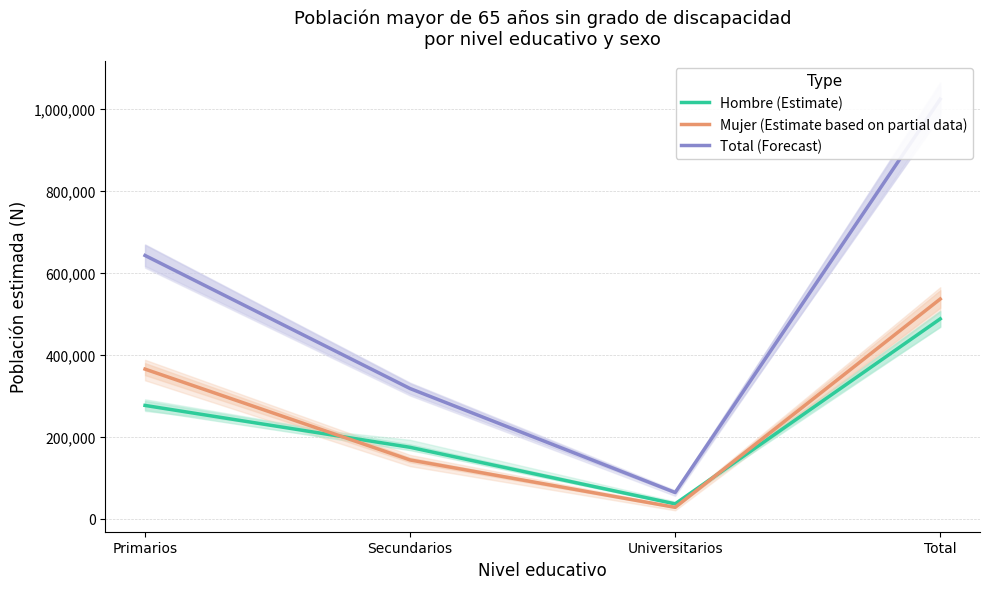

What value does the Hombre (Estimate) series have at Secundarios, to the nearest 100?

174300